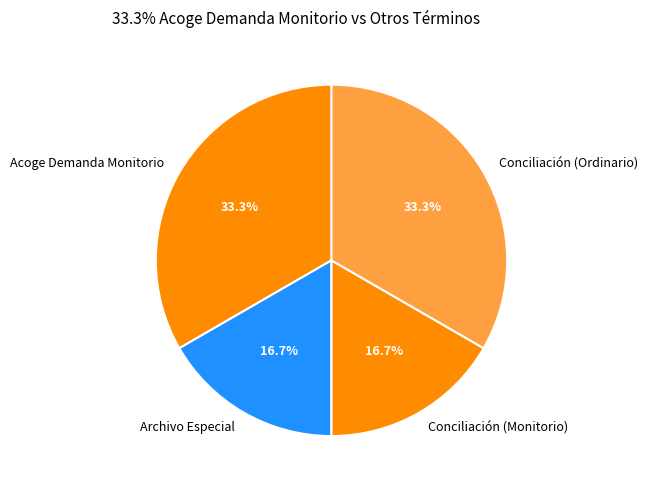

How many segments does this pie chart have?

4